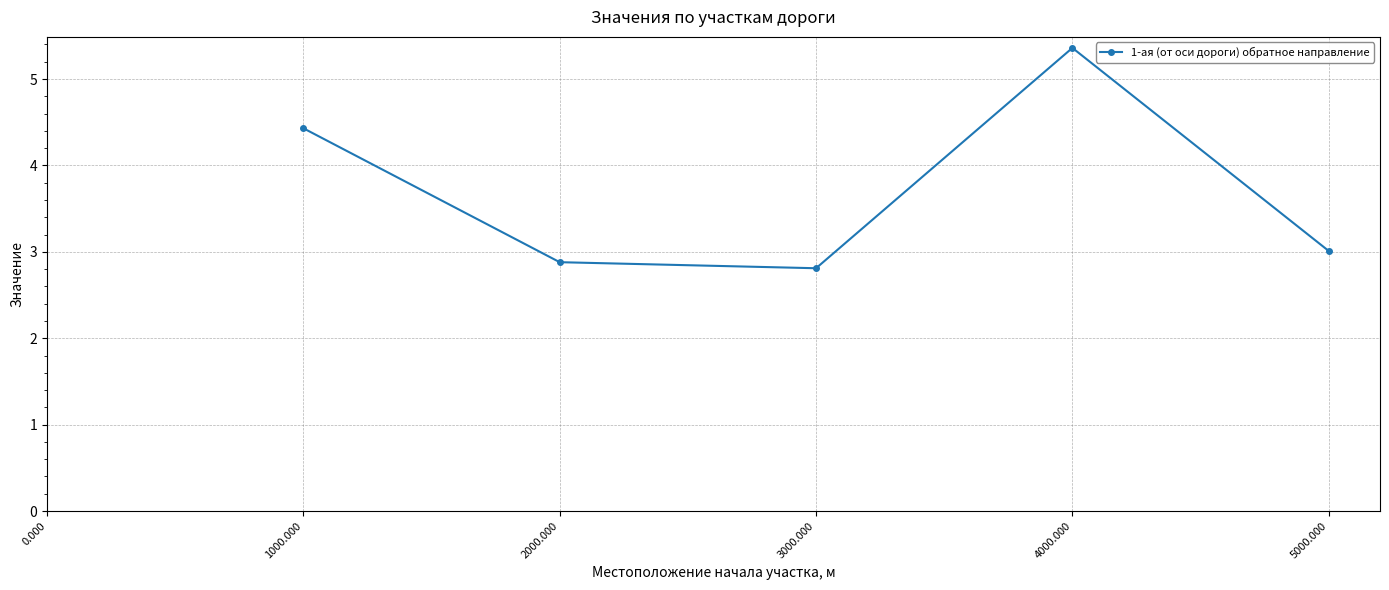

What is the approximate value at 5000.000?

3.0